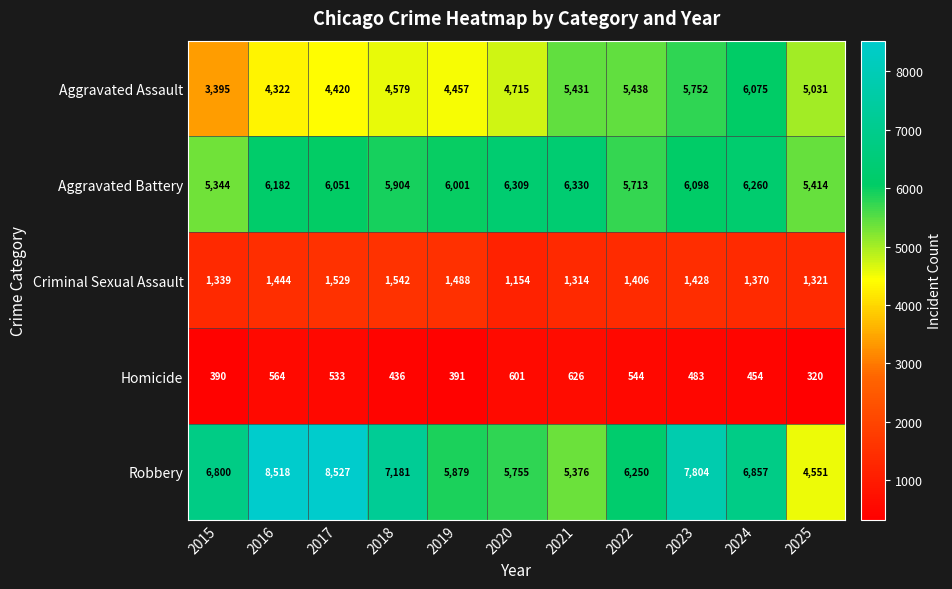

Which series changed the most between 2017 and 2022?

Robbery